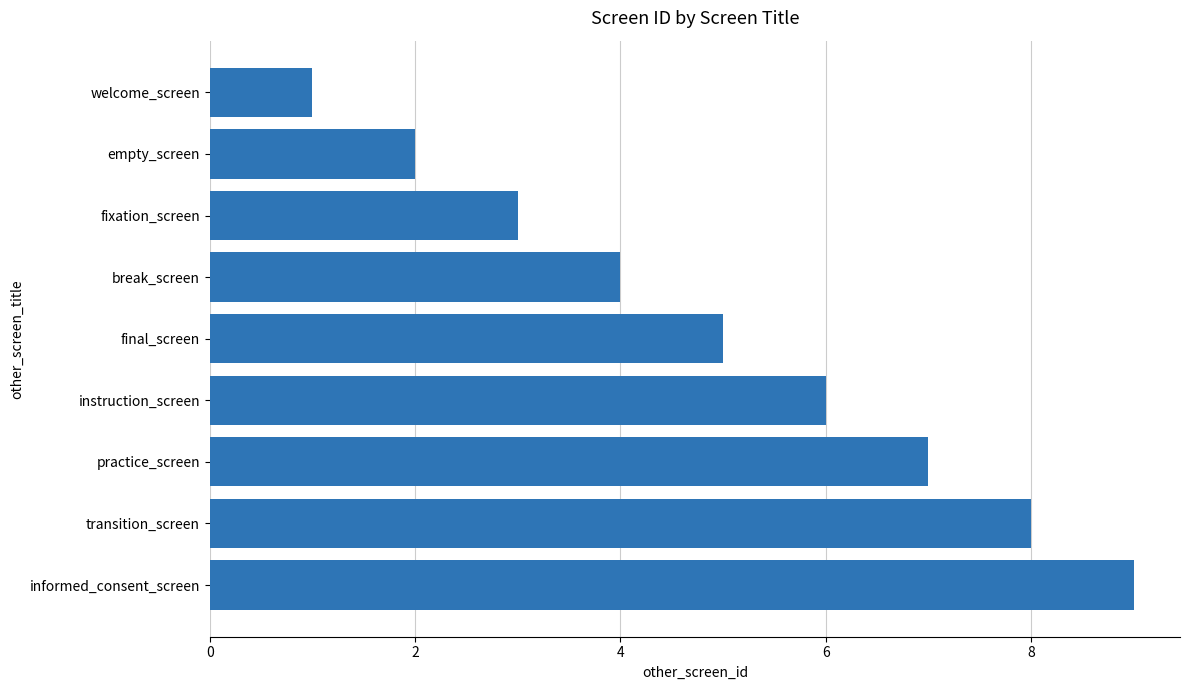

Count the number of data series in this chart.

1